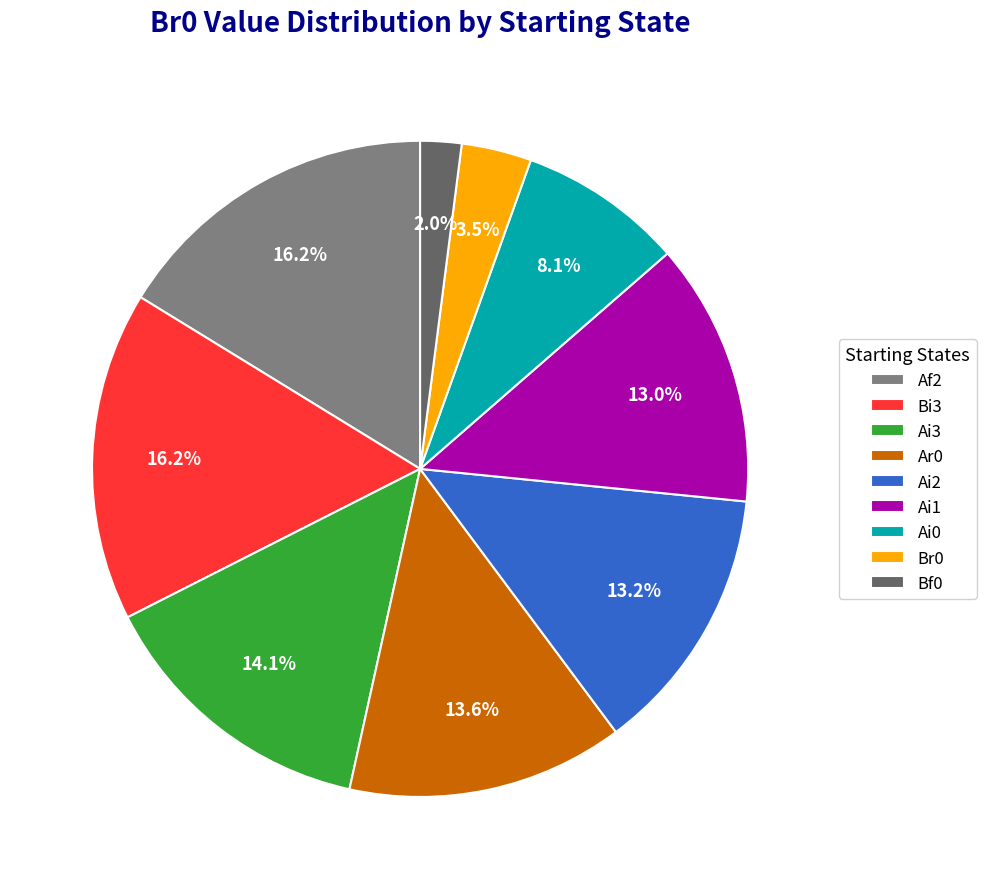

Which has a higher value, Ai1 or Bf0?

Ai1